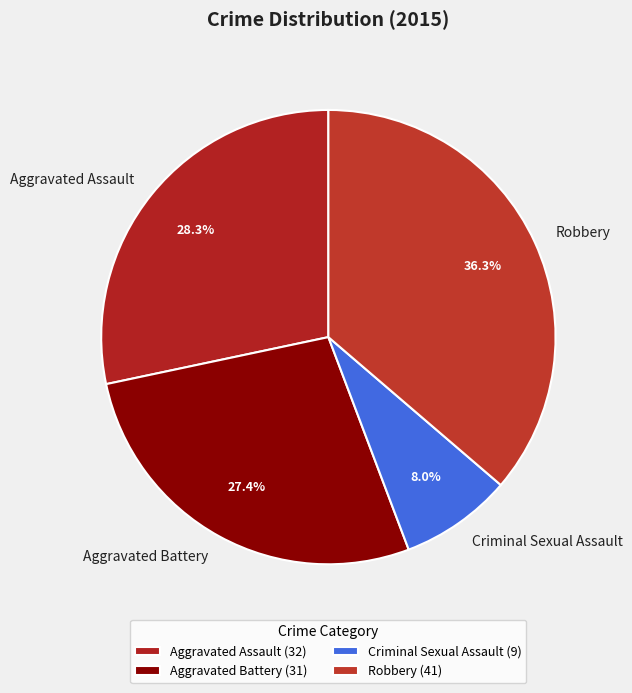

To the nearest percent, what percentage of the pie is Criminal Sexual Assault?

8%